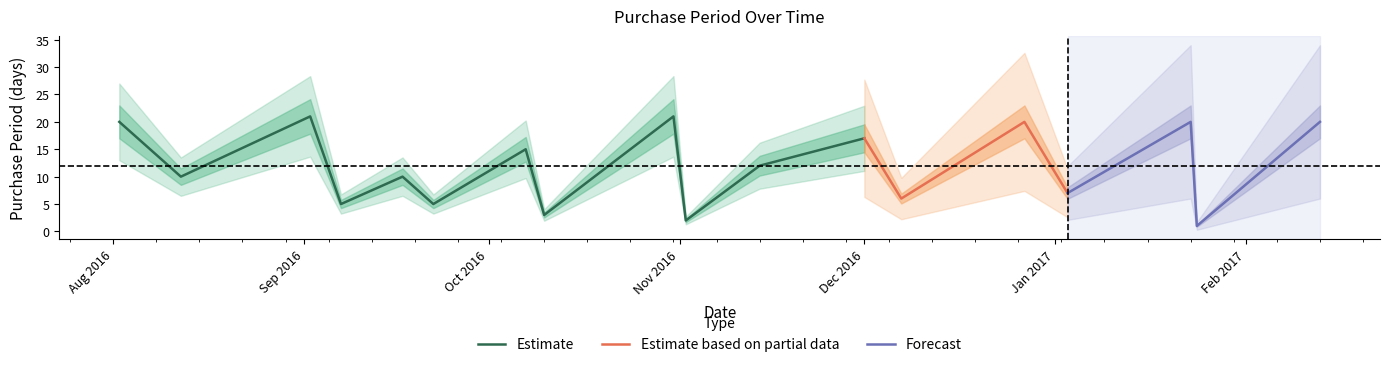

List the labels in order of value, largest first.

2016-09-02, 2016-10-31, 2016-08-02, 2016-12-27, 2017-01-23, 2017-02-13, 2016-12-01, 2016-10-07, 2016-11-14, 2016-08-12, 2016-09-17, 2017-01-03, 2016-12-07, 2016-09-07, 2016-09-22, 2016-10-10, 2016-11-02, 2017-01-24